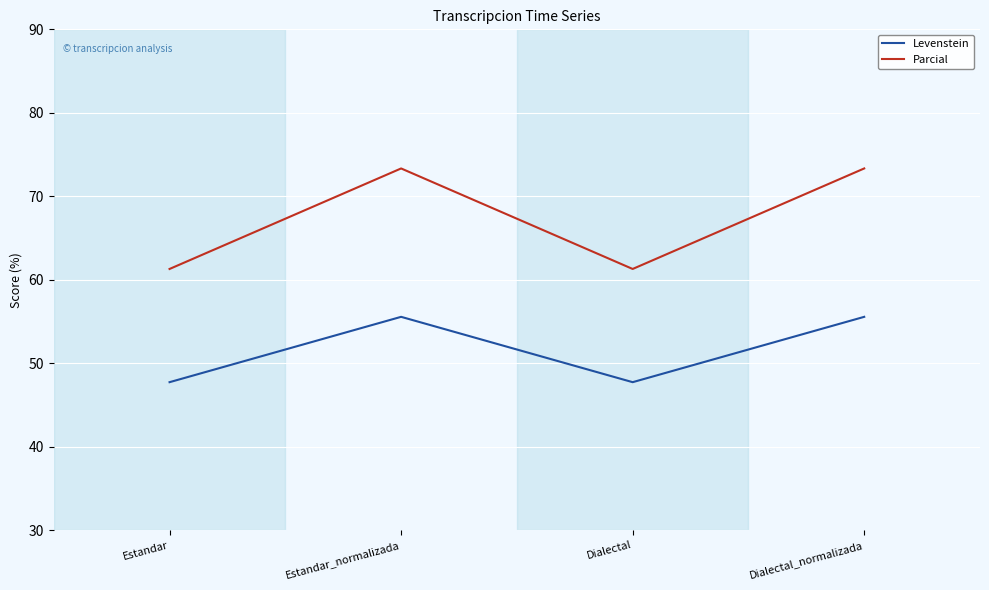

True or false: Levenstein and Parcial cross at least once.

False